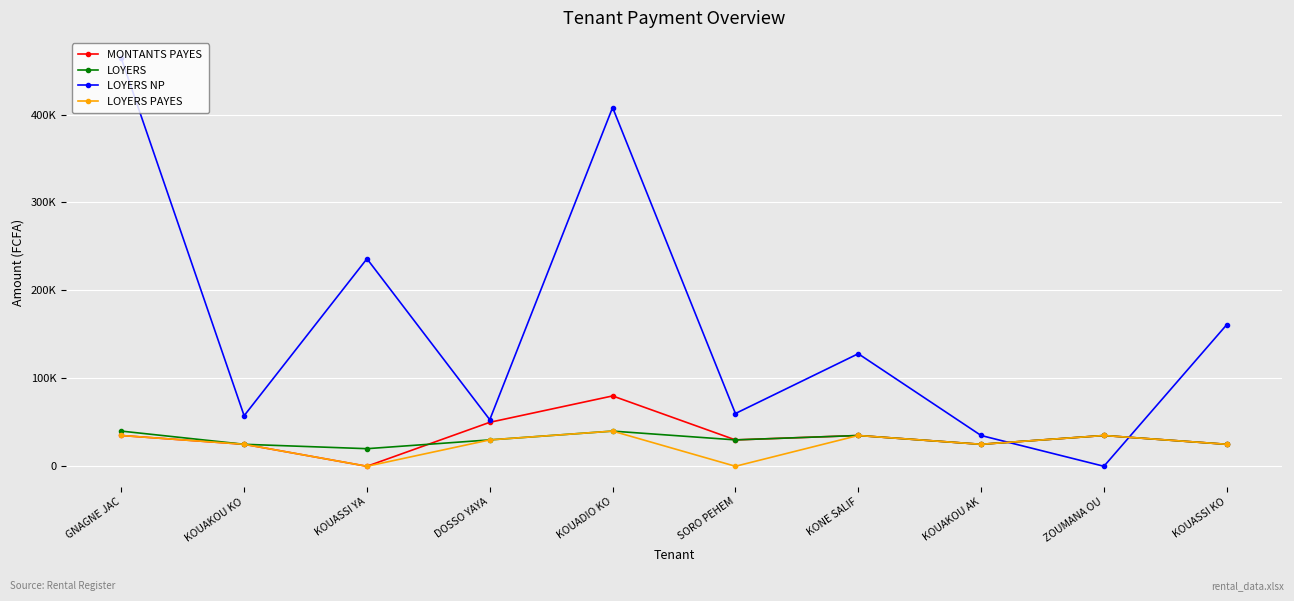

Which category has the lowest value across all series?

KOUASSI YA